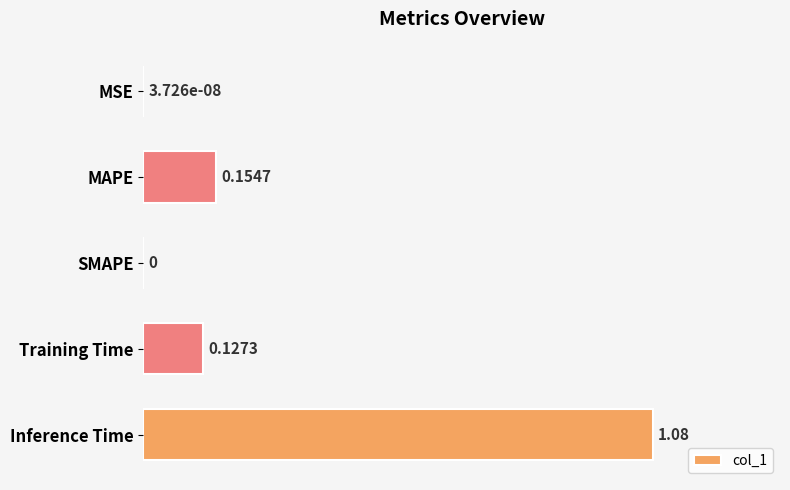

Between Training Time and MAPE, which is larger?

MAPE